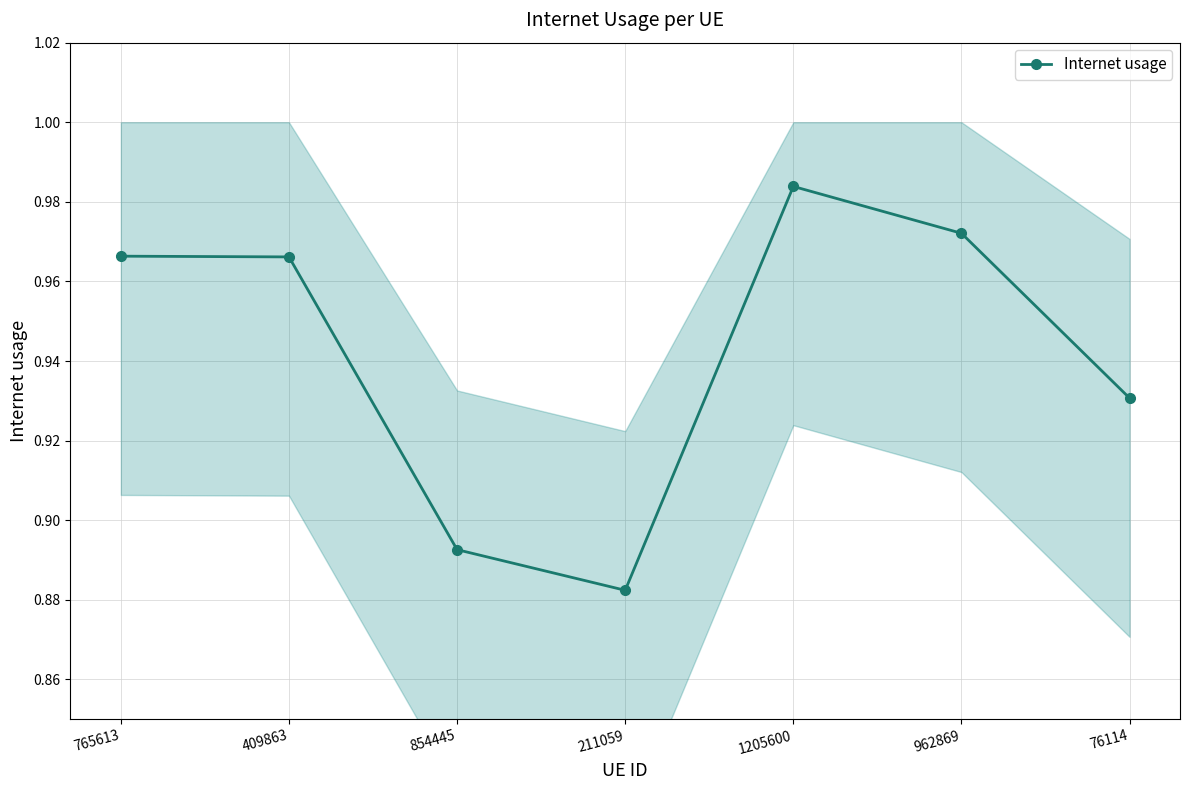

What is the label of the 4th point from the right?

211059